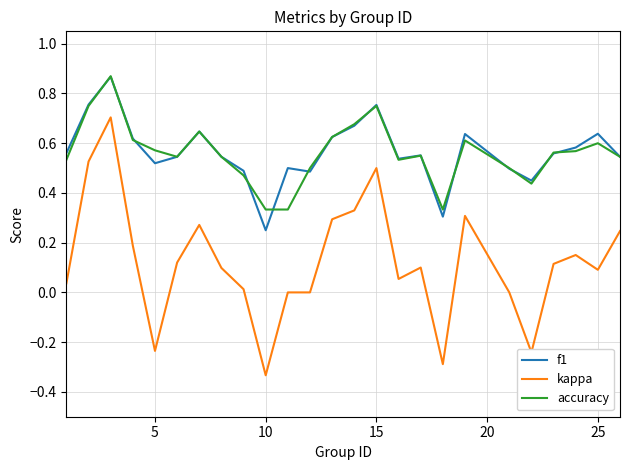

True or false: f1 and kappa cross at least once.

False